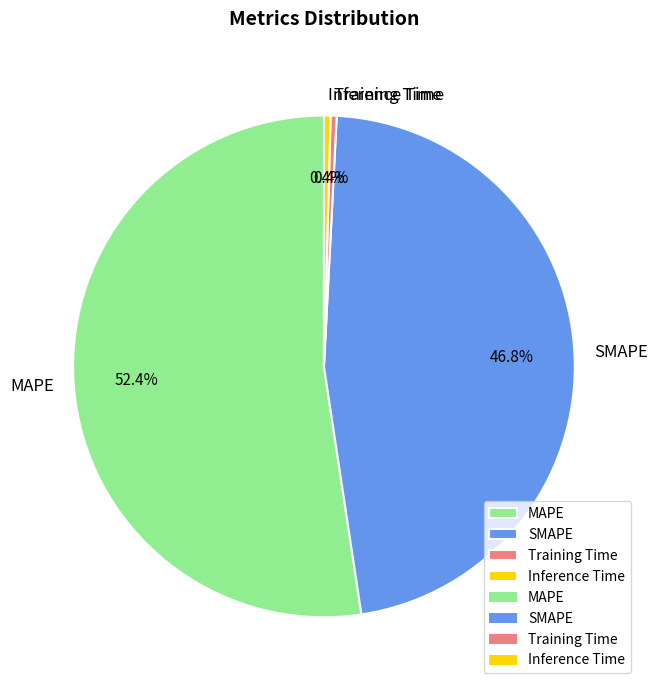

To the nearest percent, what is the average slice percentage?

25%